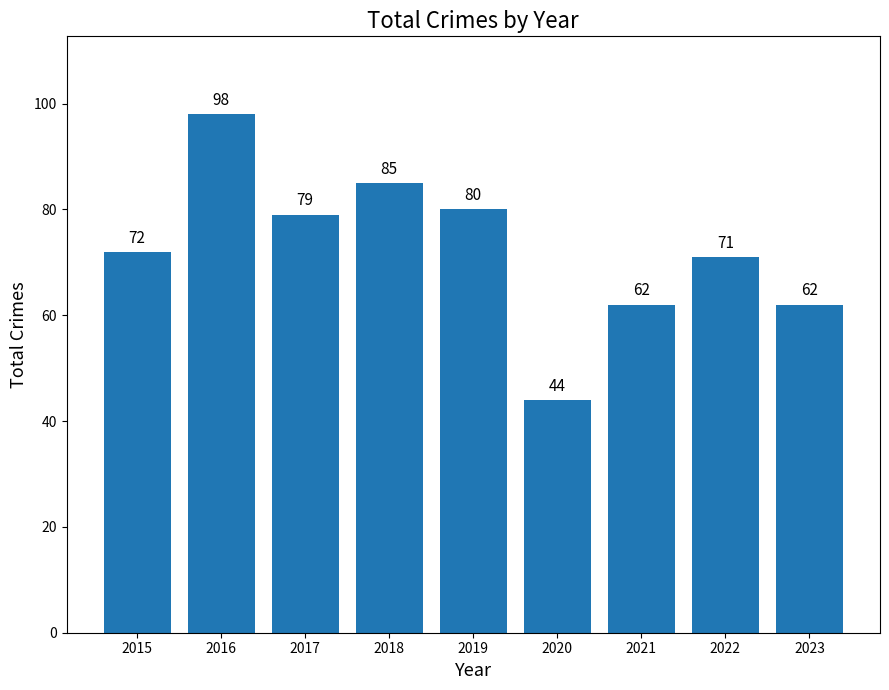

The value at 2019 is 80. True or false?

True